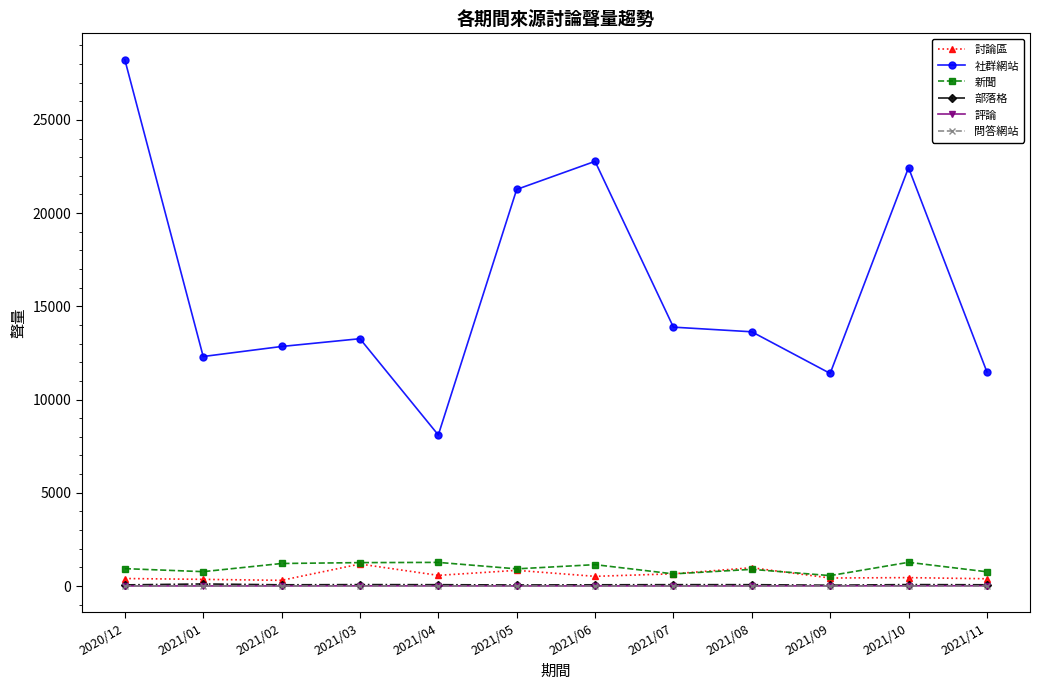

How many categories are shown in the chart?

12